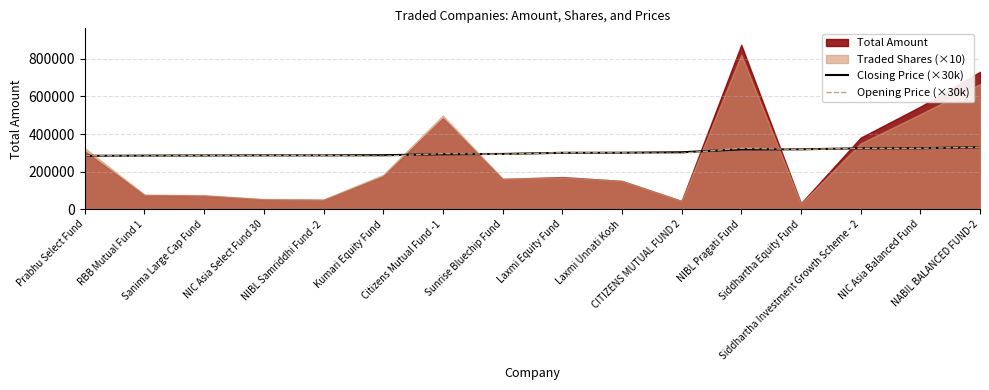

What is the difference between the second highest and second lowest values in the Opening Price (×30k) series?

41100